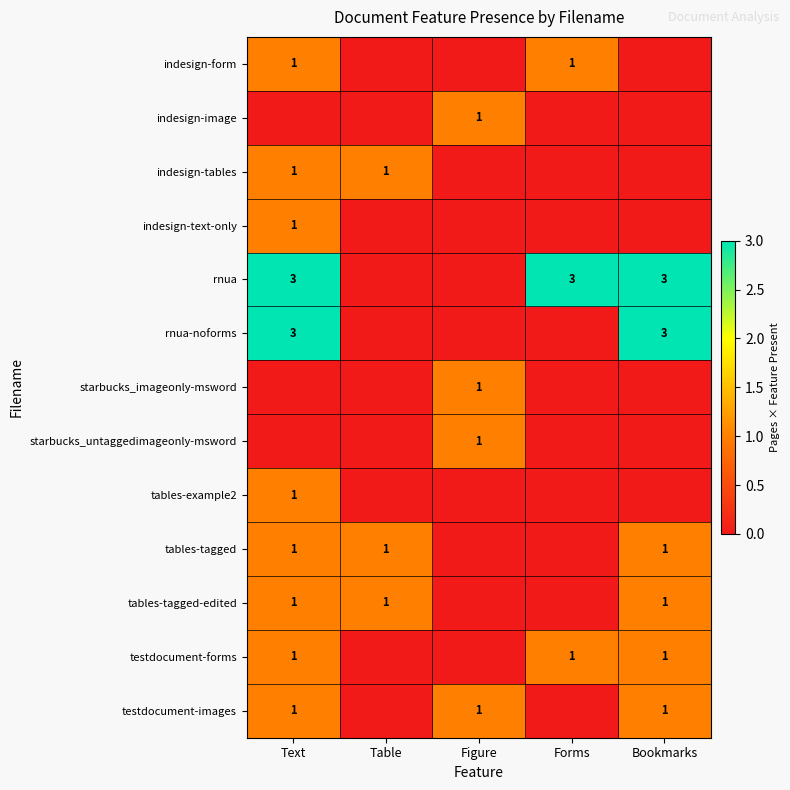

True or false: testdocument-images has a value of 1 at Text.

True